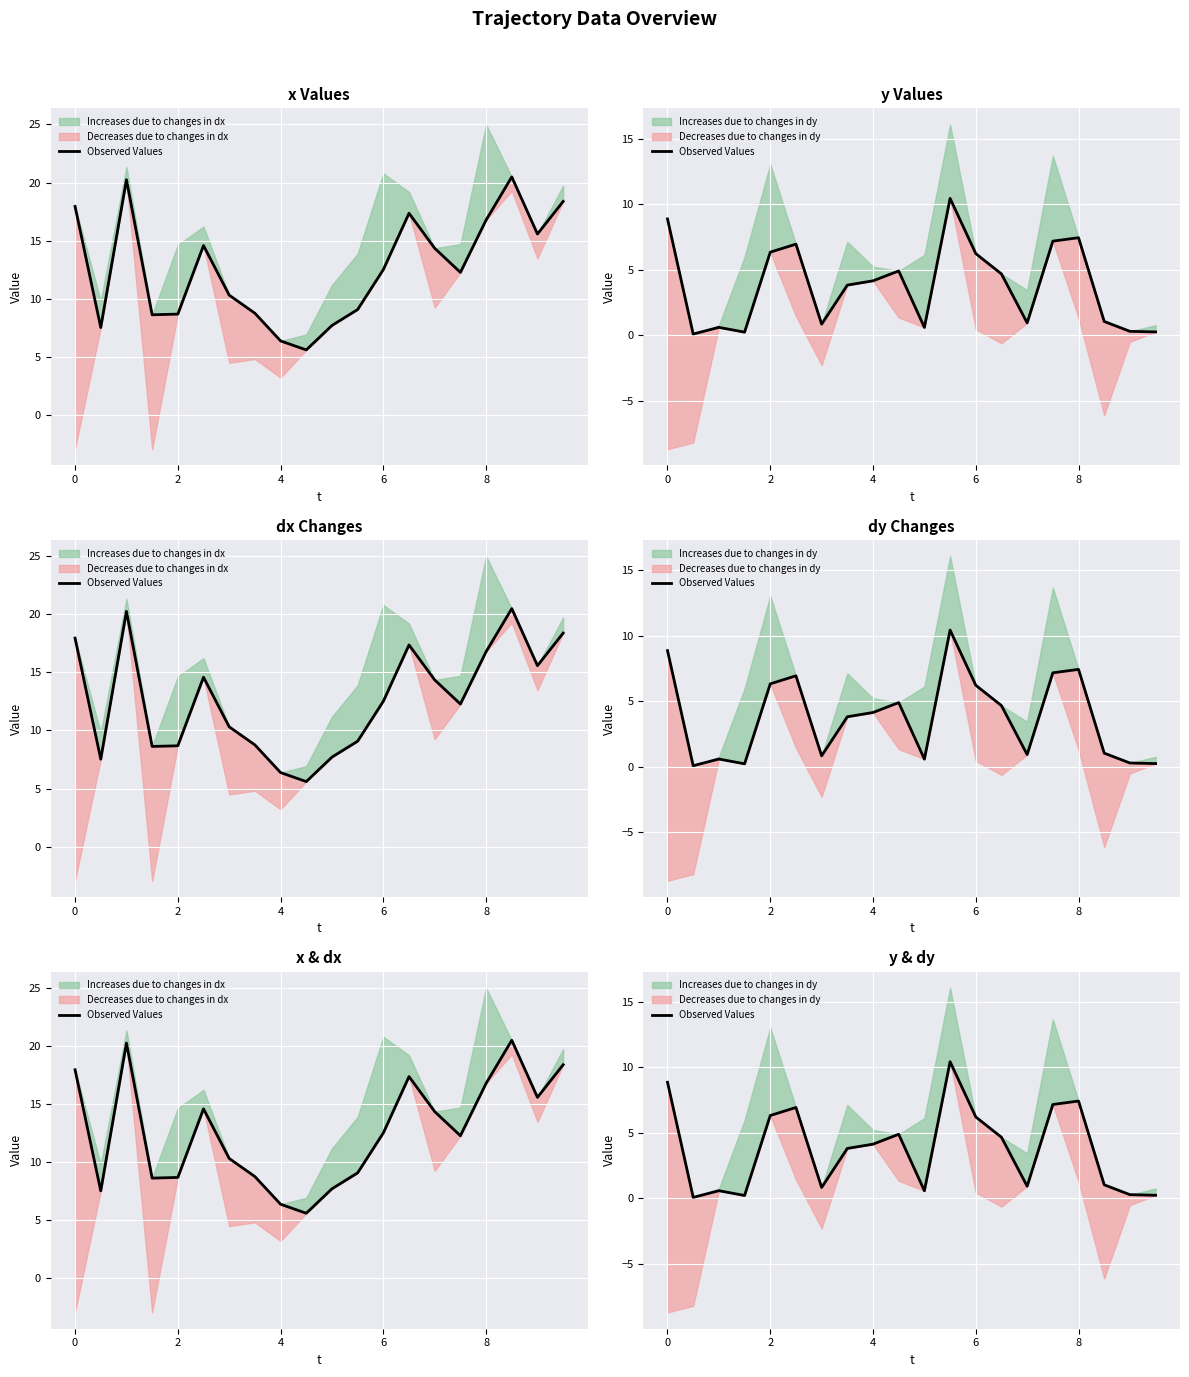

How many values are below 4?

10